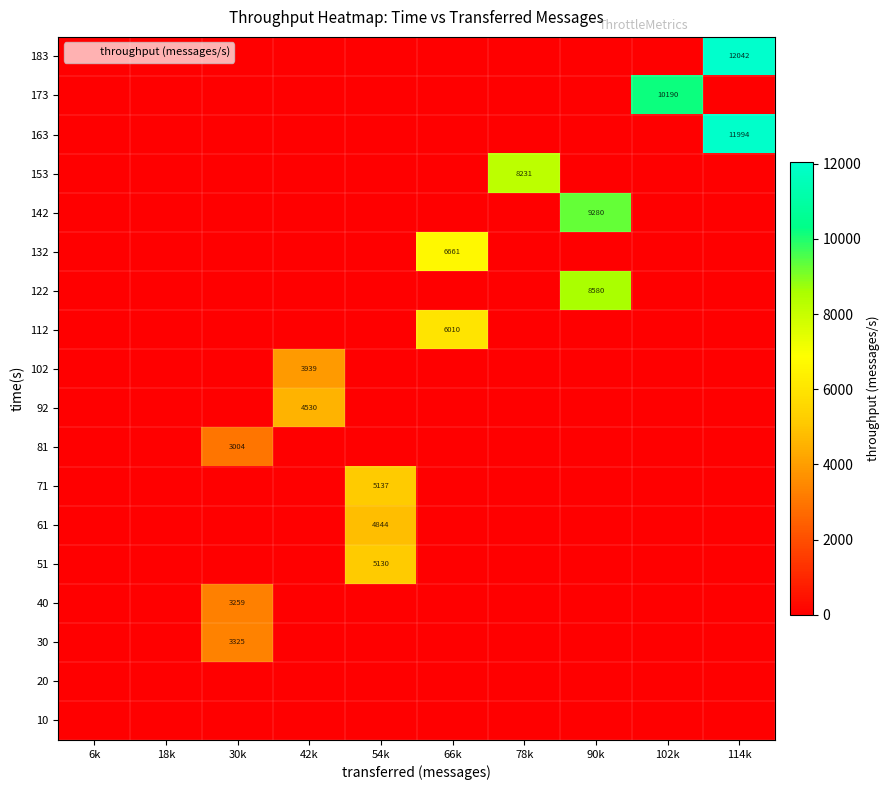

Which has a higher value, 18k or 102k?

18k